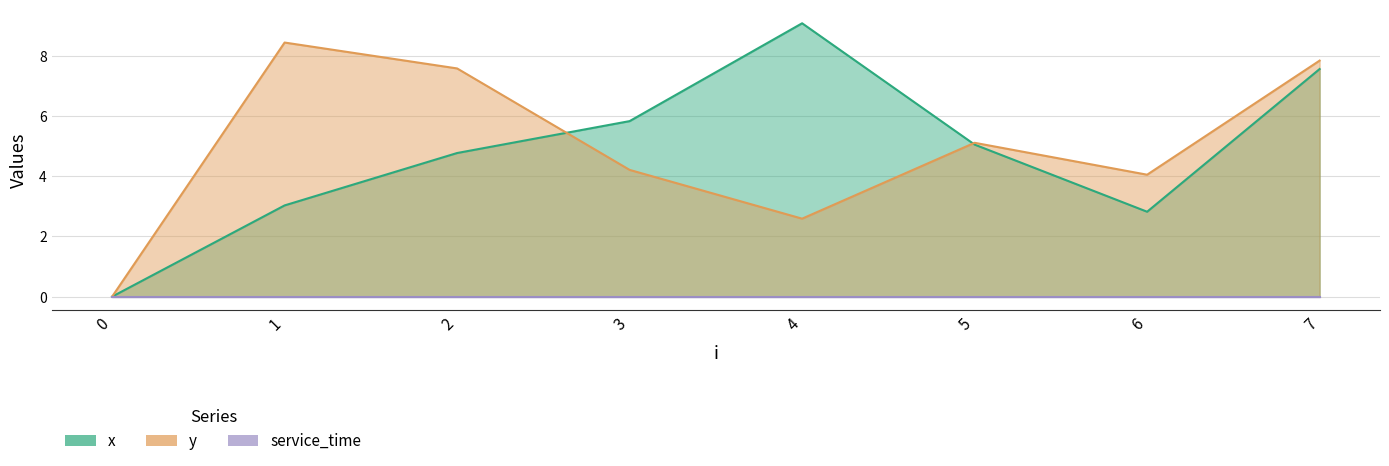

At which category is the sum across all series the highest?

7